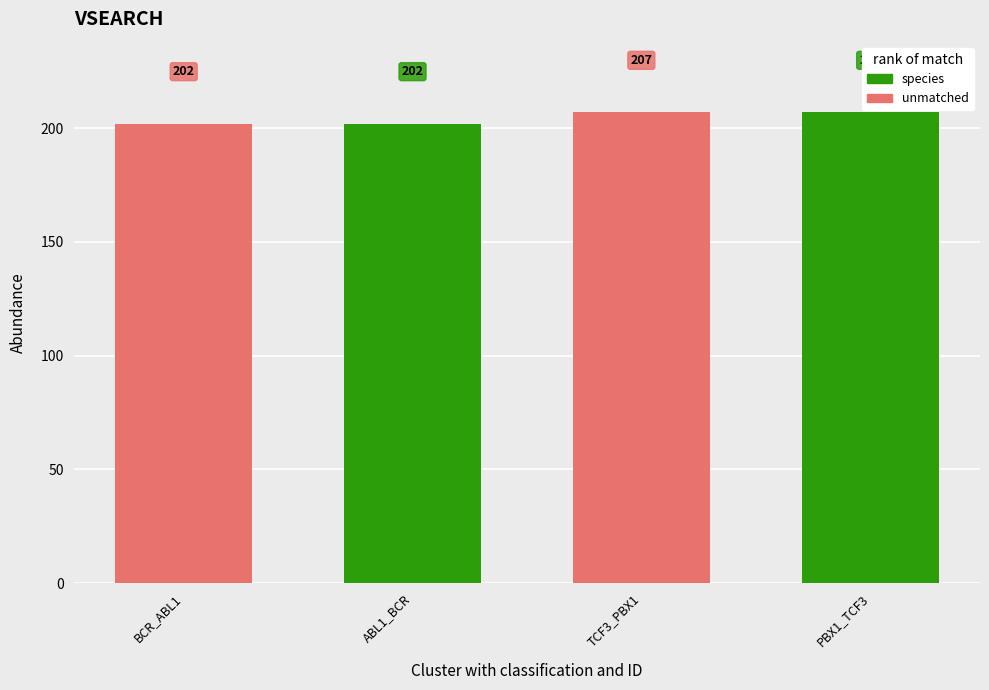

Is it true that the value at BCR_ABL1 is 202?

True